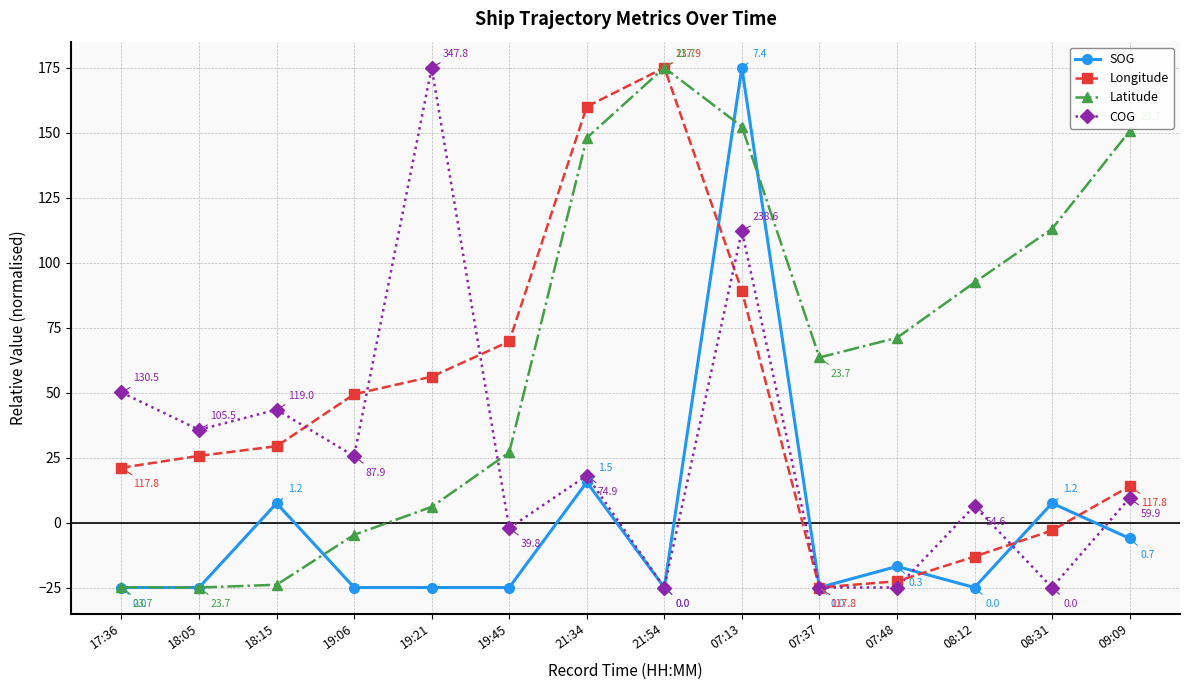

What is the sum of the Longitude values at 08:12 and 07:13?

76.0